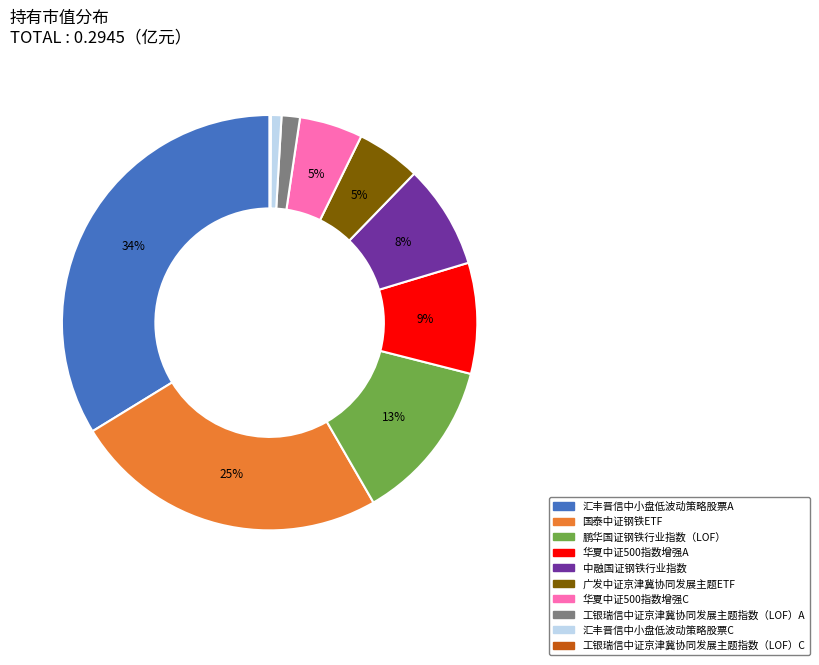

To the nearest percent, what portion does 广发中证京津冀协同发展主题ETF represent?

5%